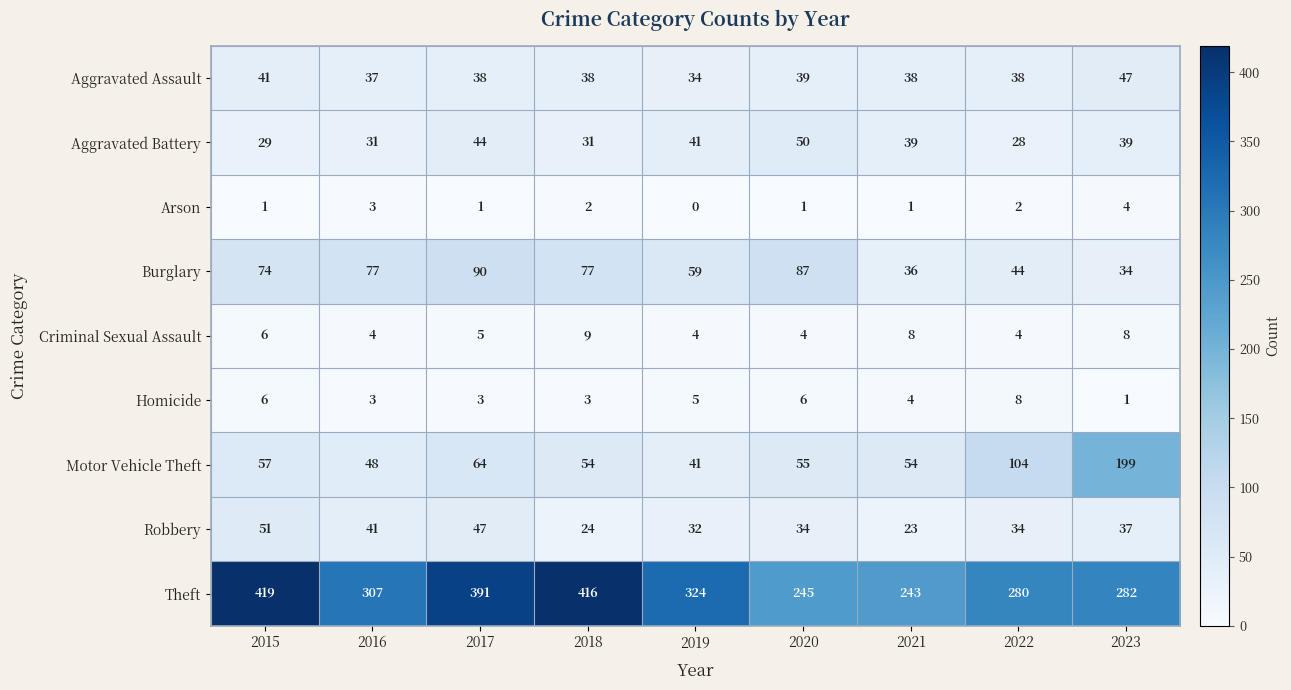

Which category has the highest value across all series?

2015